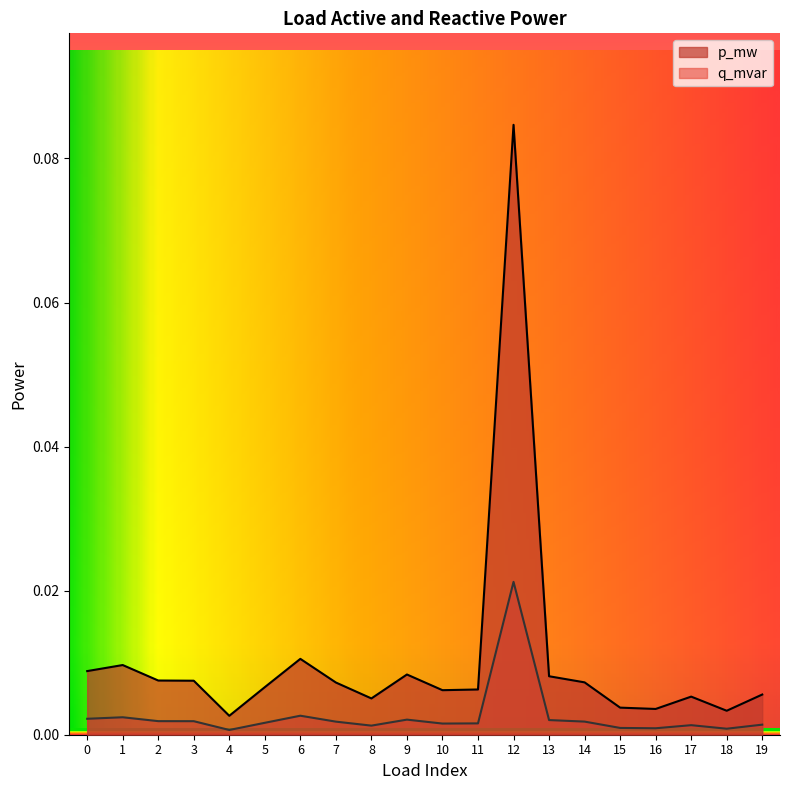

True or false: p_mw has more than 2 interior local peaks.

True